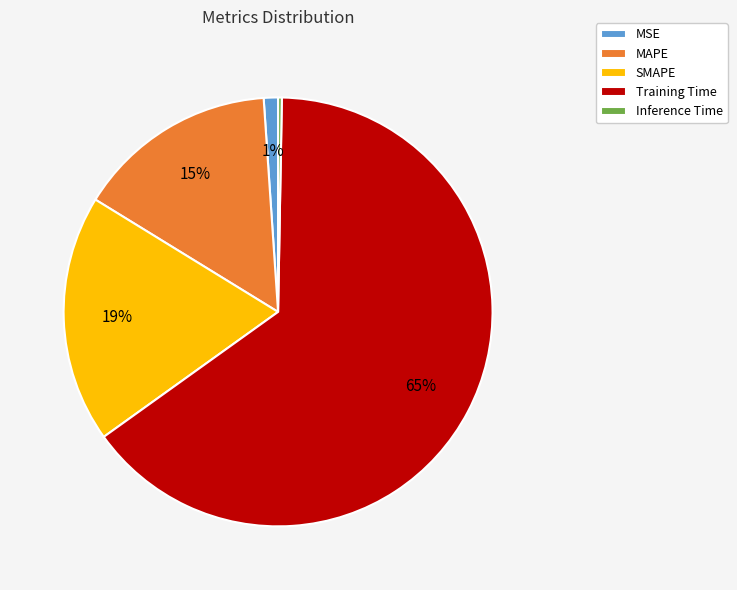

Count the number of slices in the pie.

5